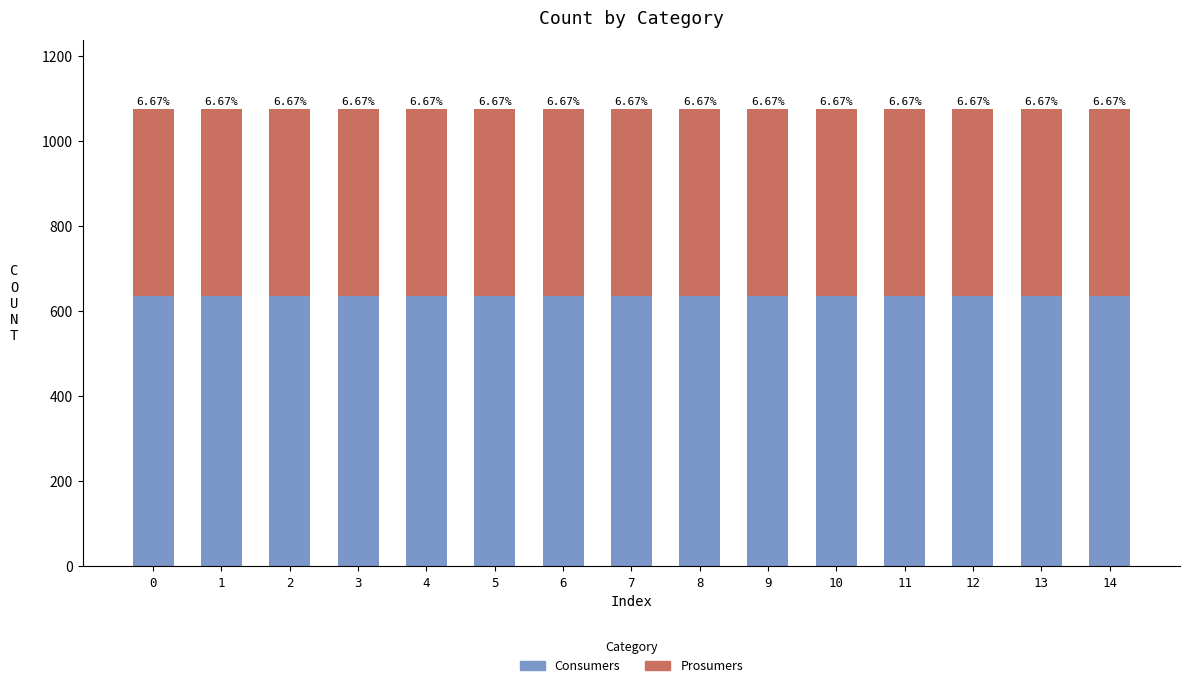

How many bars are there in total?

15